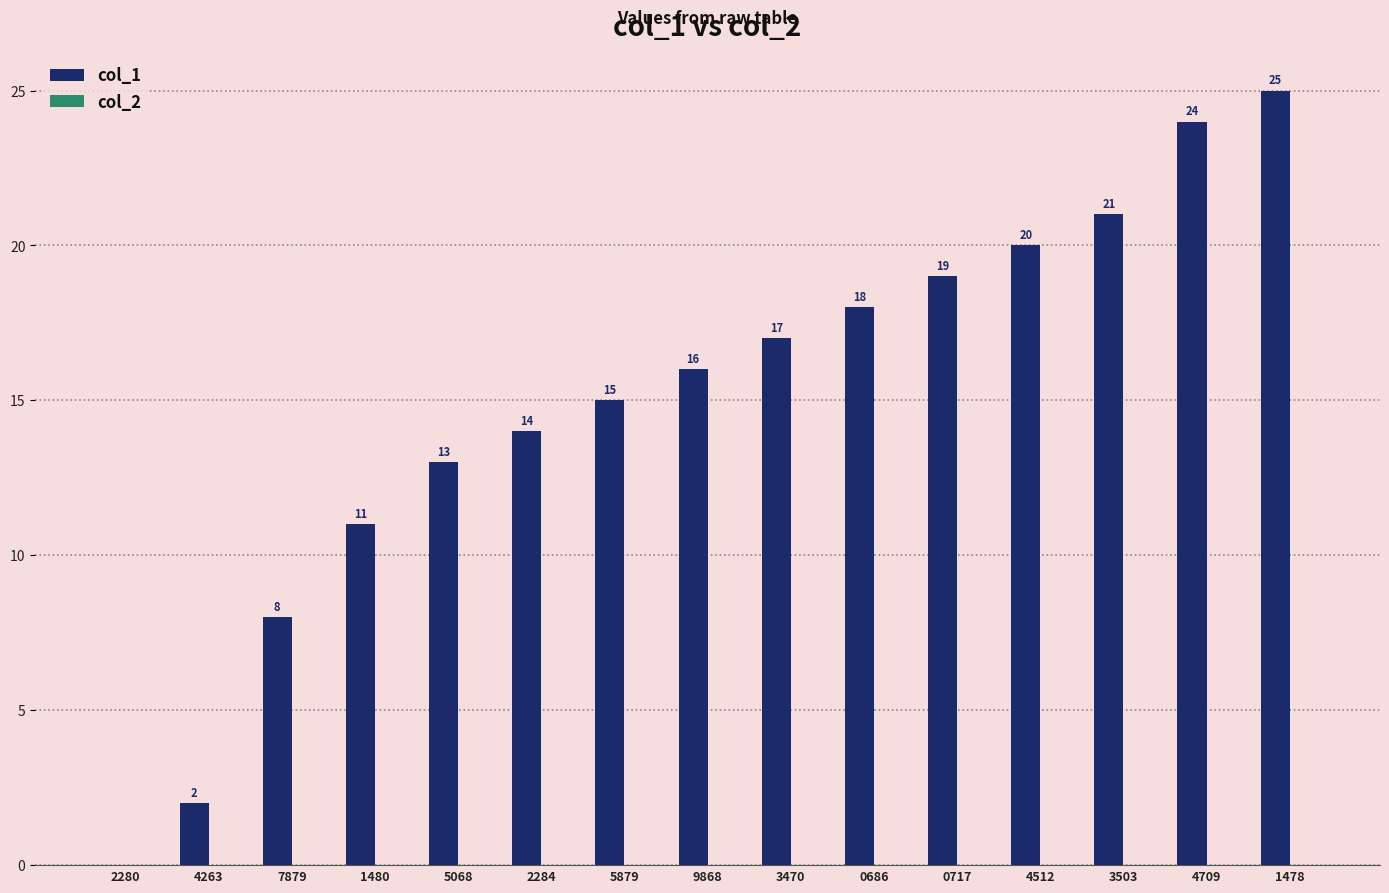

Reading left to right, what are all the values shown in this chart?

2280=0	4263=2	7879=8	1480=11	5068=13	2284=14	5879=15	9868=16	3470=17	0686=18	0717=19	4512=20	3503=21	4709=24	1478=25